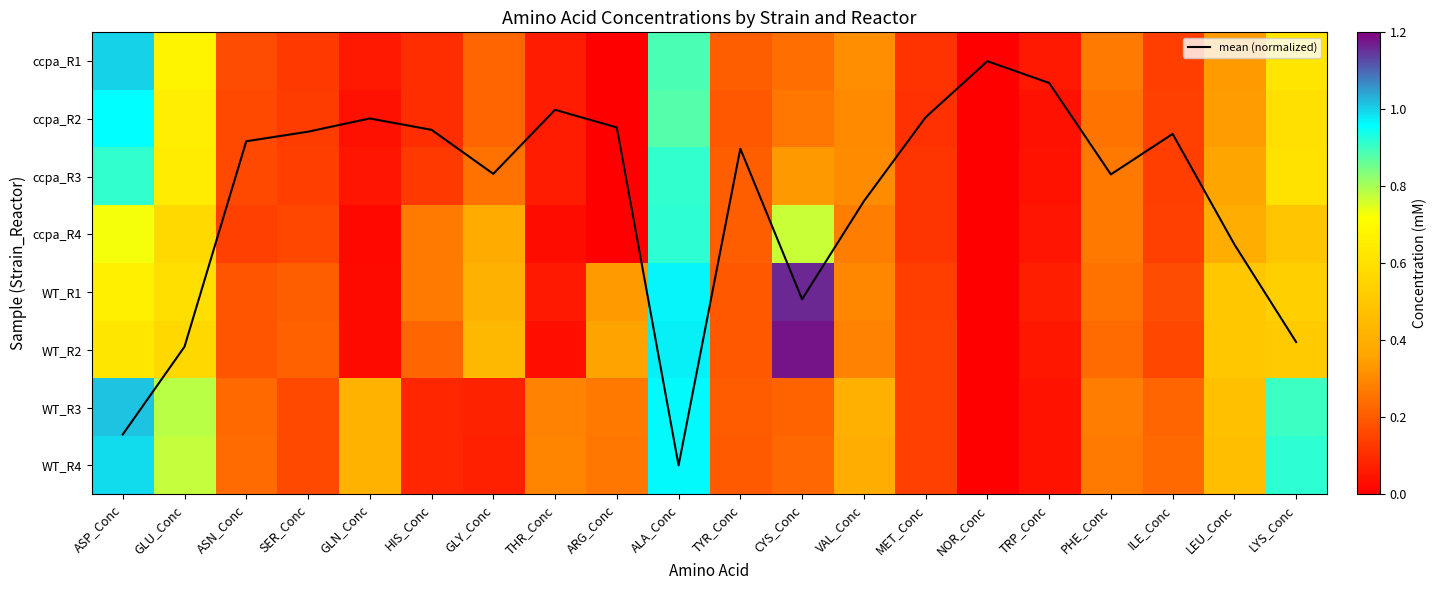

Which series has the widest spread of values?

mean (normalized)